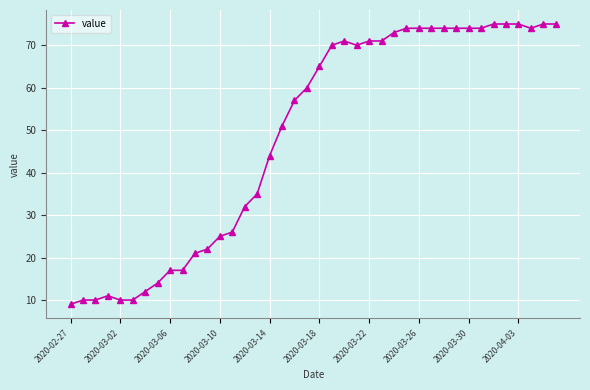

What is the minimum value shown in the chart?

9